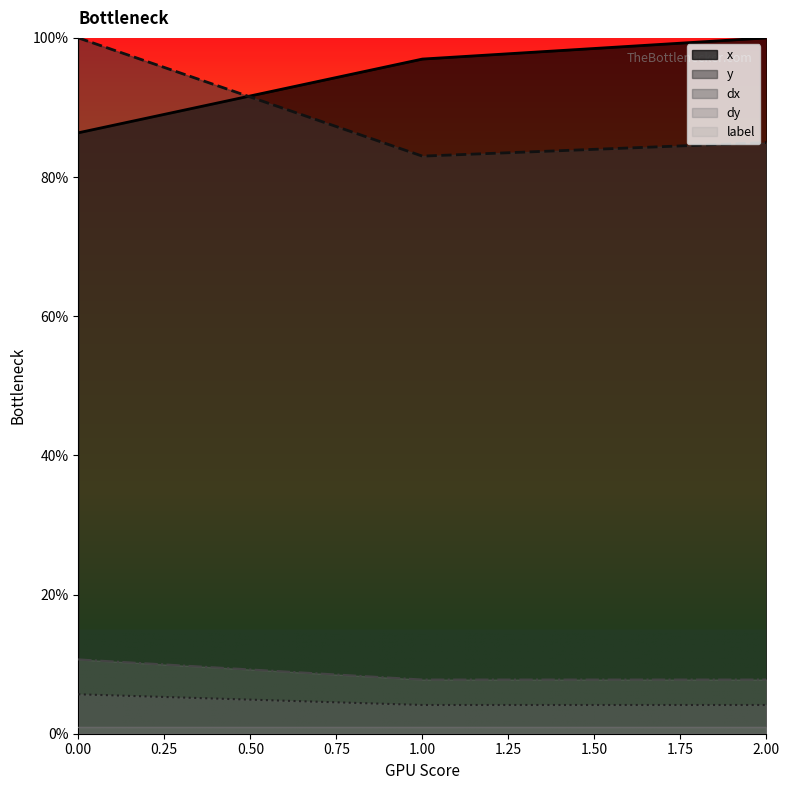

What is the smallest value displayed?

1.0